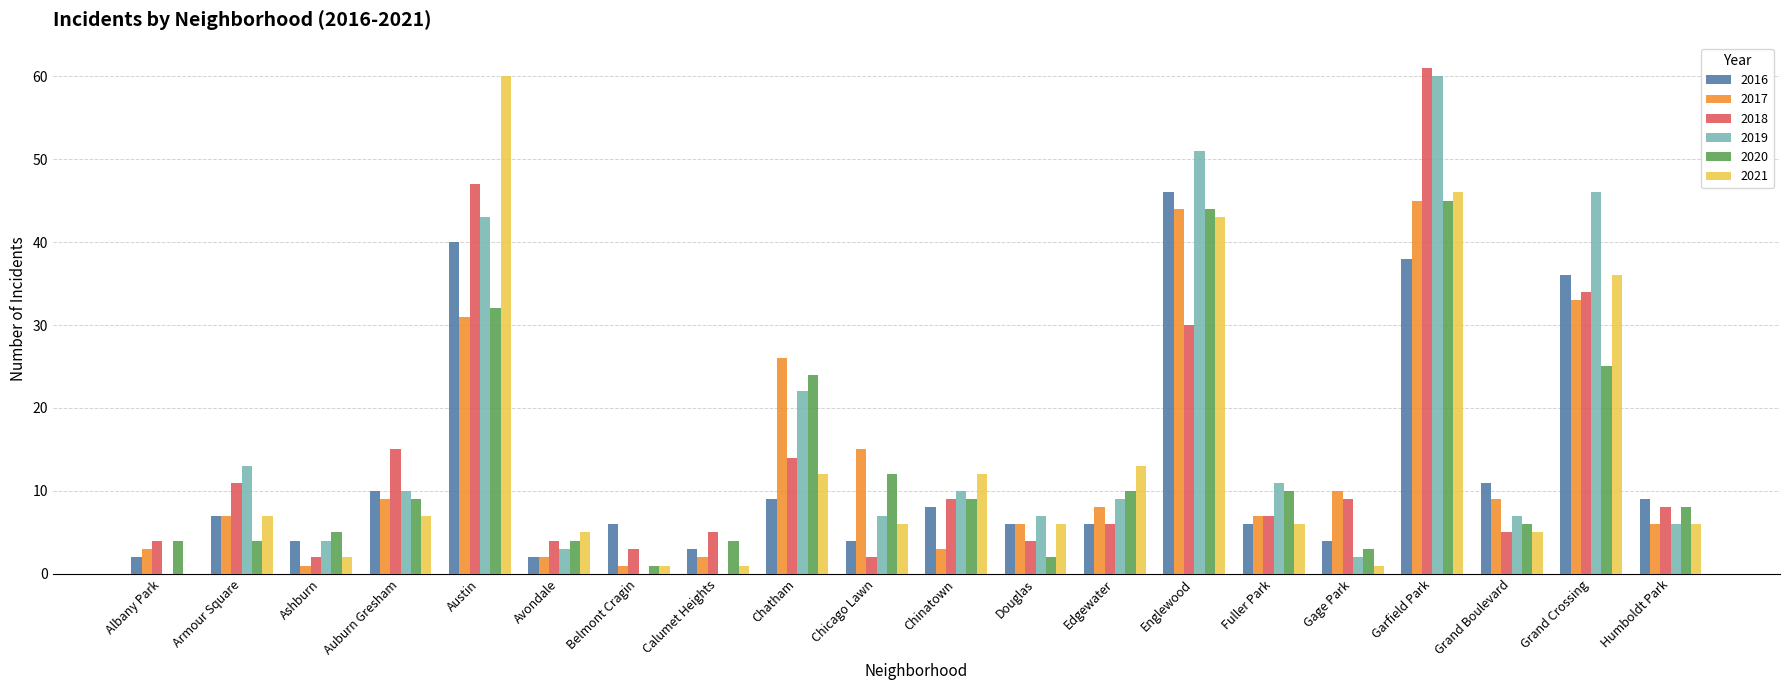

How many categories are shown in the chart?

20